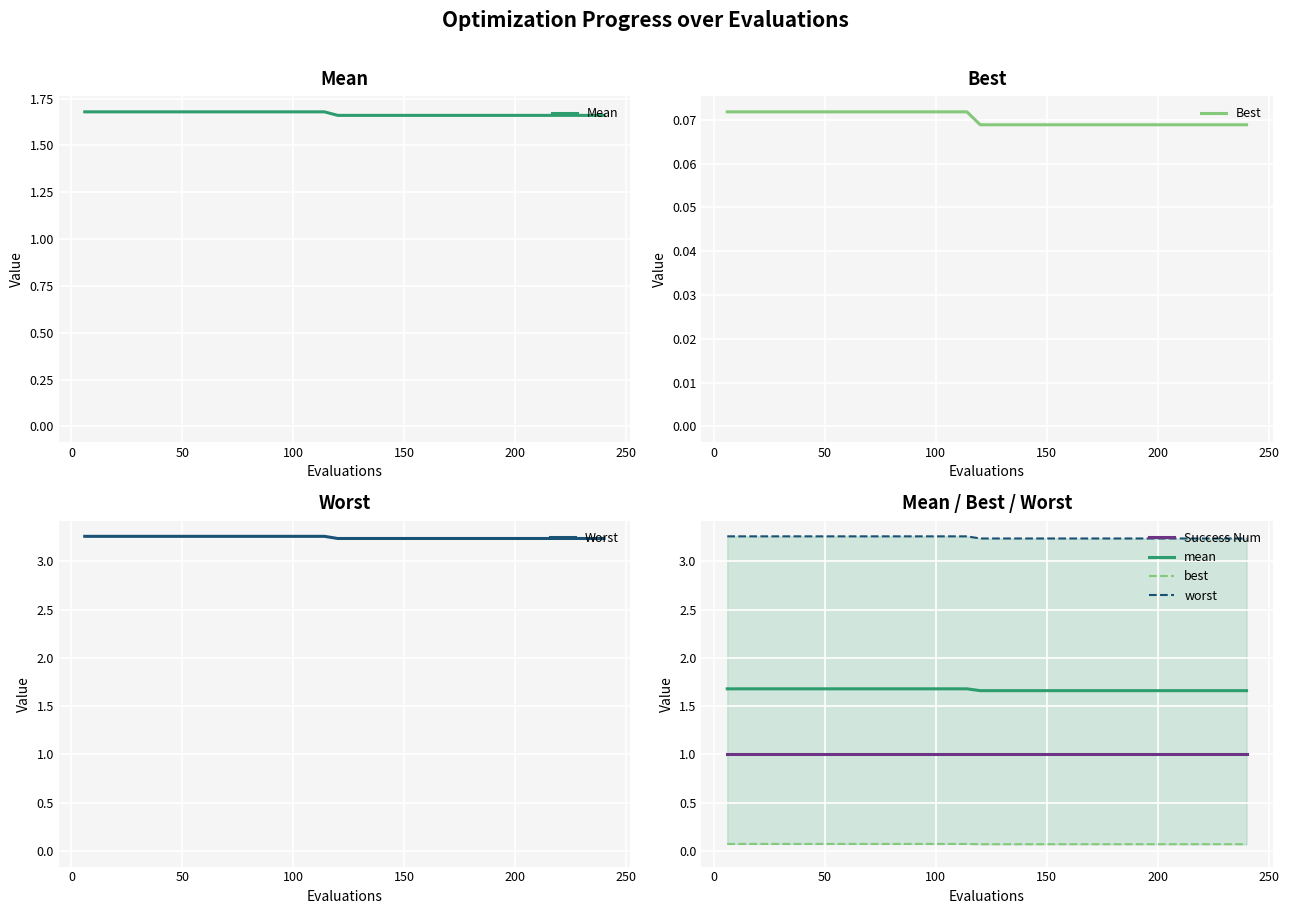

Is this an area chart (filled region under the line)?

No